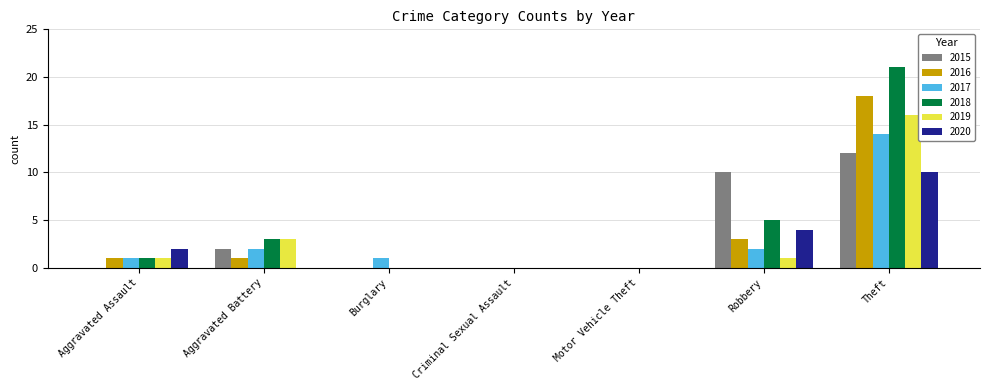

Is it true that 2017 equals 1 at Aggravated Assault?

True